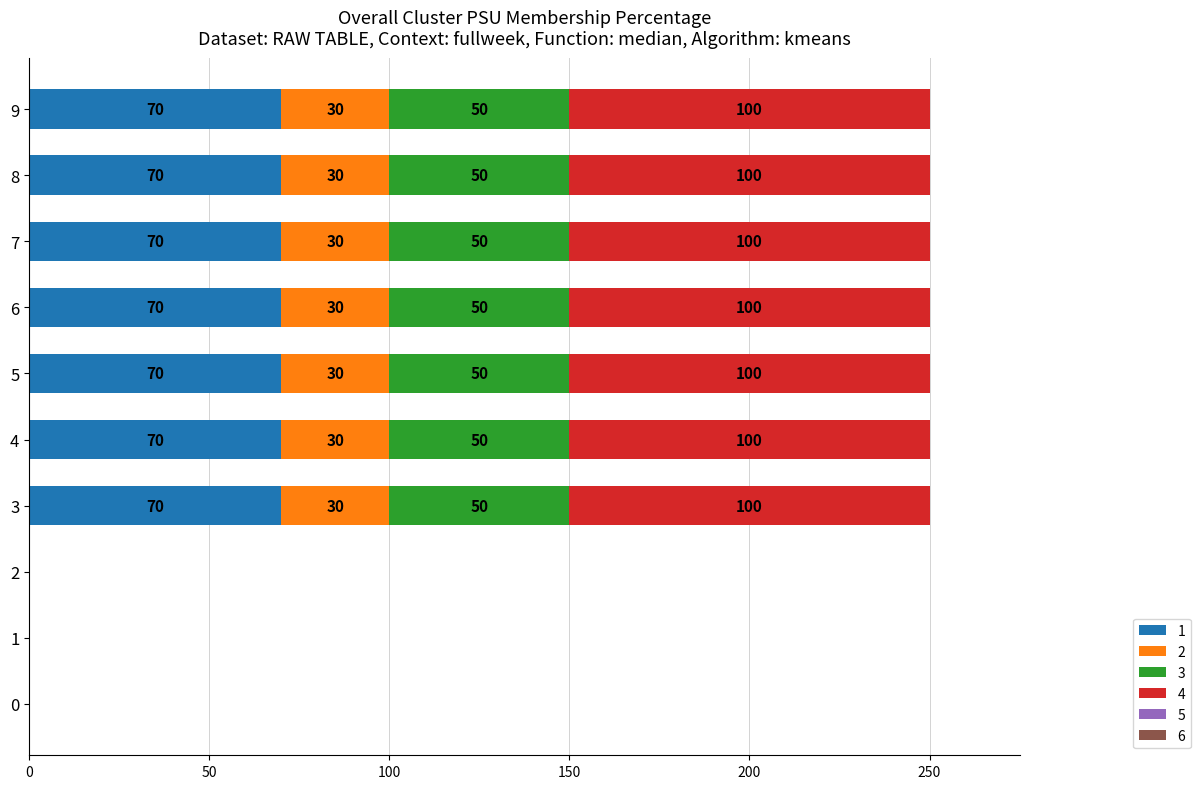

What is the total value across all series at 6?

250